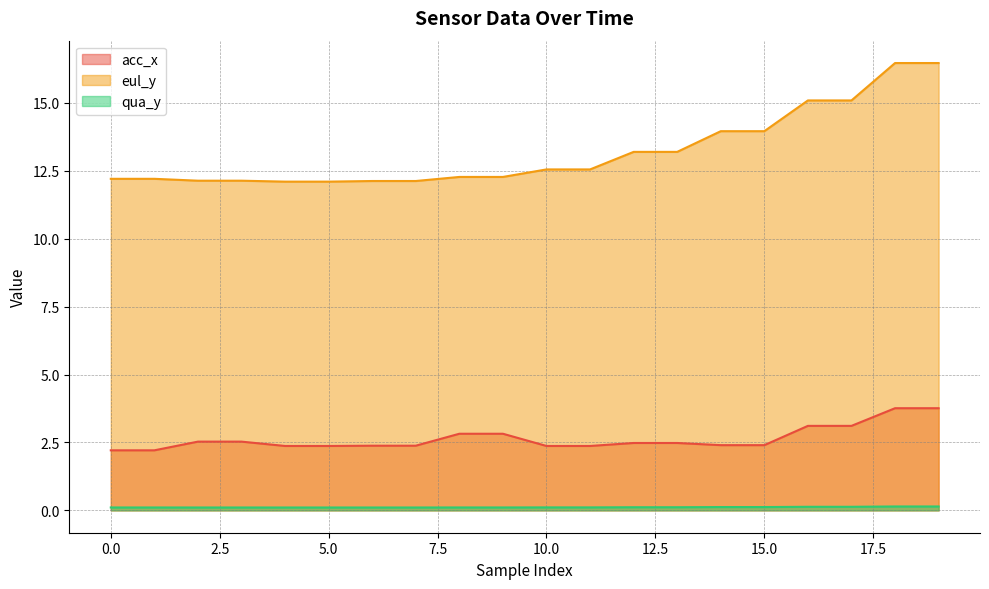

What is the value of the eul_y point at the 9th from the left?

12.3